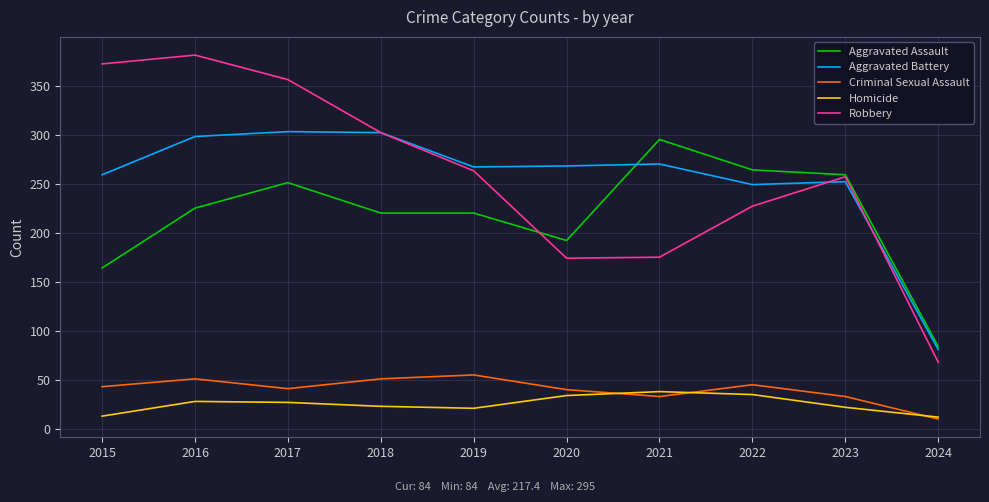

What is the total value across all series at 2019?

826